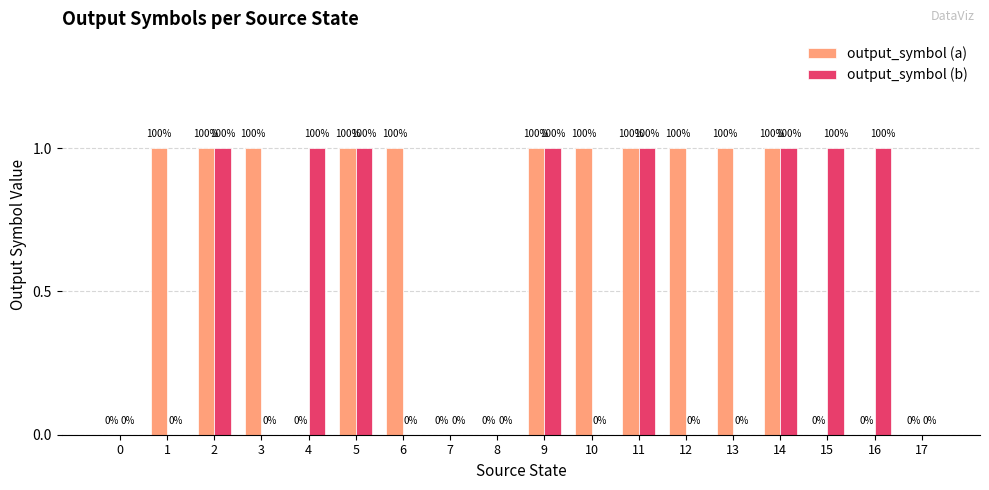

What are all the series names shown in the legend?

output_symbol (a), output_symbol (b)